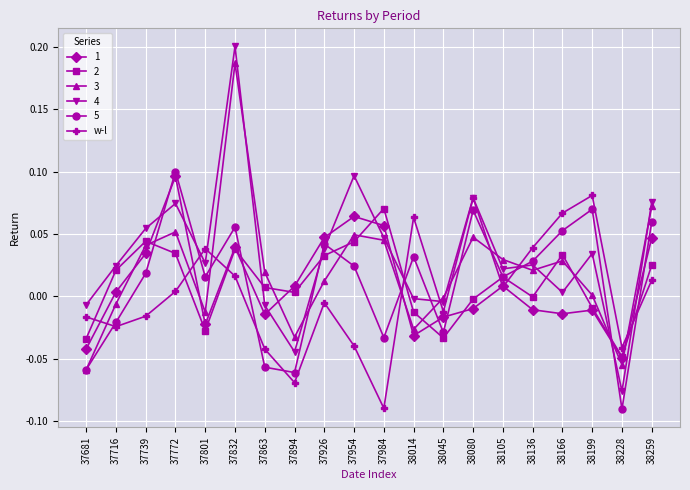

In 1, how many points are higher than both neighbors (excluding endpoints)?

5